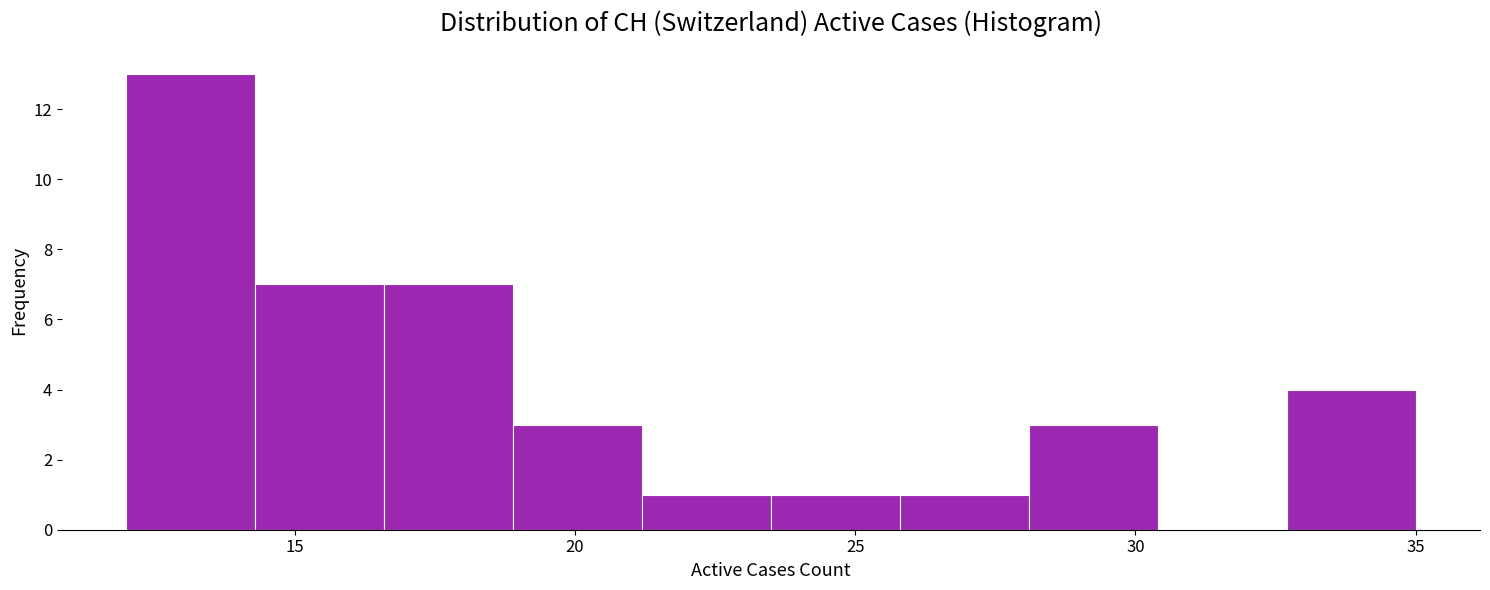

Reading left to right, transcribe this chart: for each bar, give the range it covers on the x-axis and its height. Neither the bar edges nor the heights are printed on the chart, so give them approximately, as read against the axes.

12.0 to 14.3: 13
14.3 to 16.6: 7
16.6 to 18.9: 7
18.9 to 21.2: 3
21.2 to 23.5: 1
23.5 to 25.8: 1
25.8 to 28.1: 1
28.1 to 30.4: 3
30.4 to 32.7: 0
32.7 to 35.0: 4